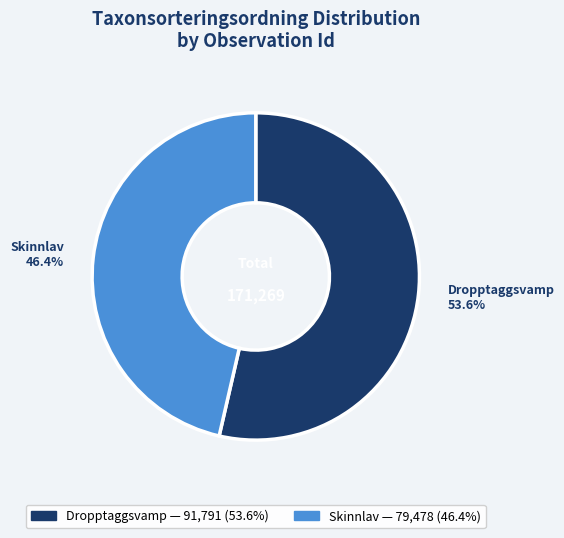

Does any single category account for the majority?

Yes